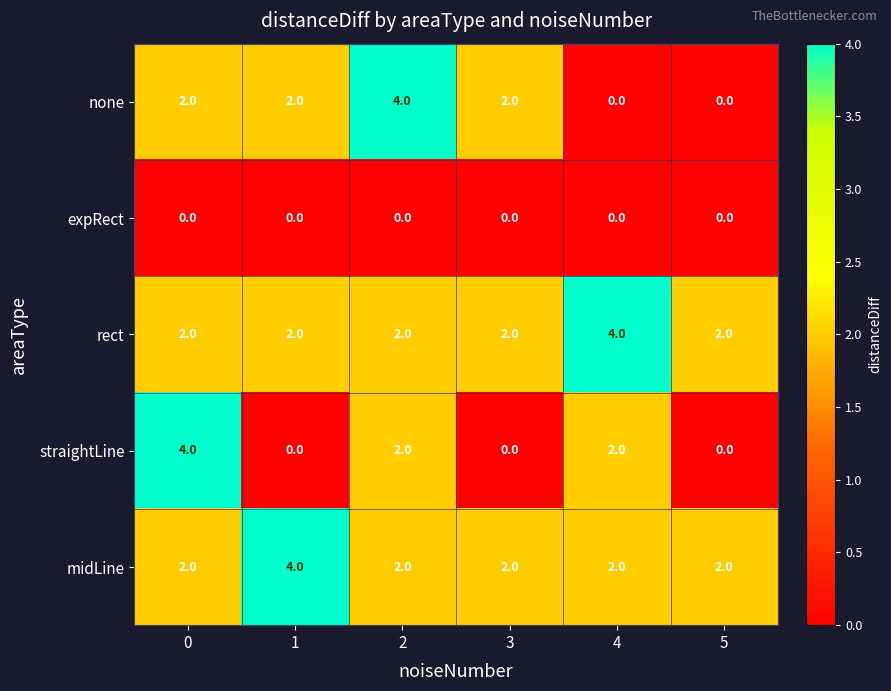

What is the sum of the rect values at 4 and 3?

6